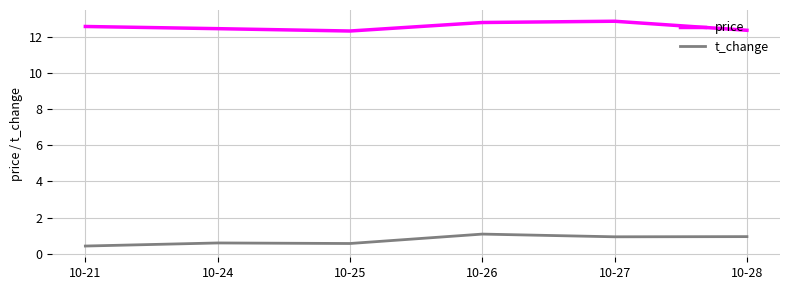

At 10-26, list the series in order from smallest to largest.

t_change, price